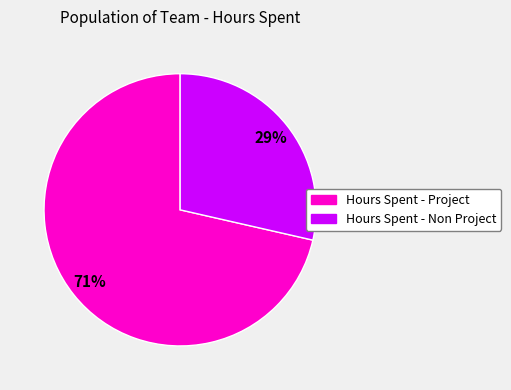

Is there any slice that represents more than half of the pie?

Yes